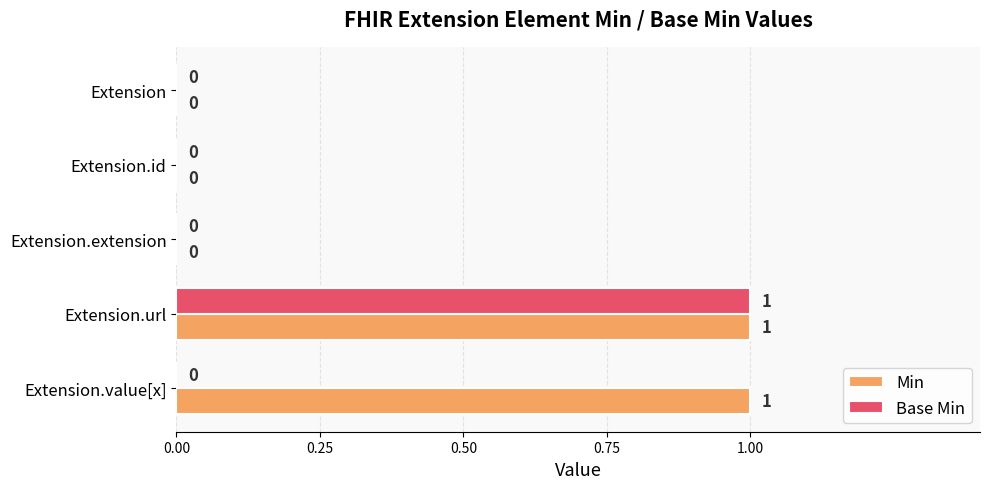

How many Base Min values are between 0 and 1?

5